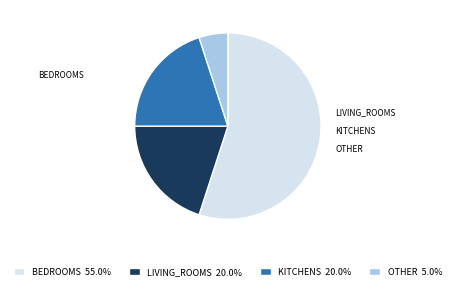

Is the sum of OTHER 5.0% and KITCHENS 20.0% greater than half?

No